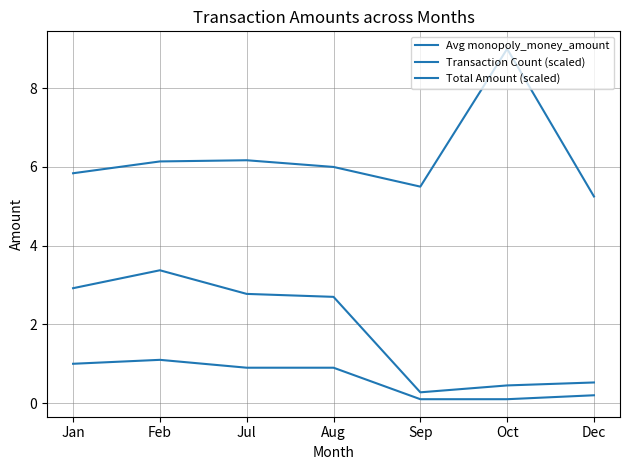

How many lines are shown in the chart?

3